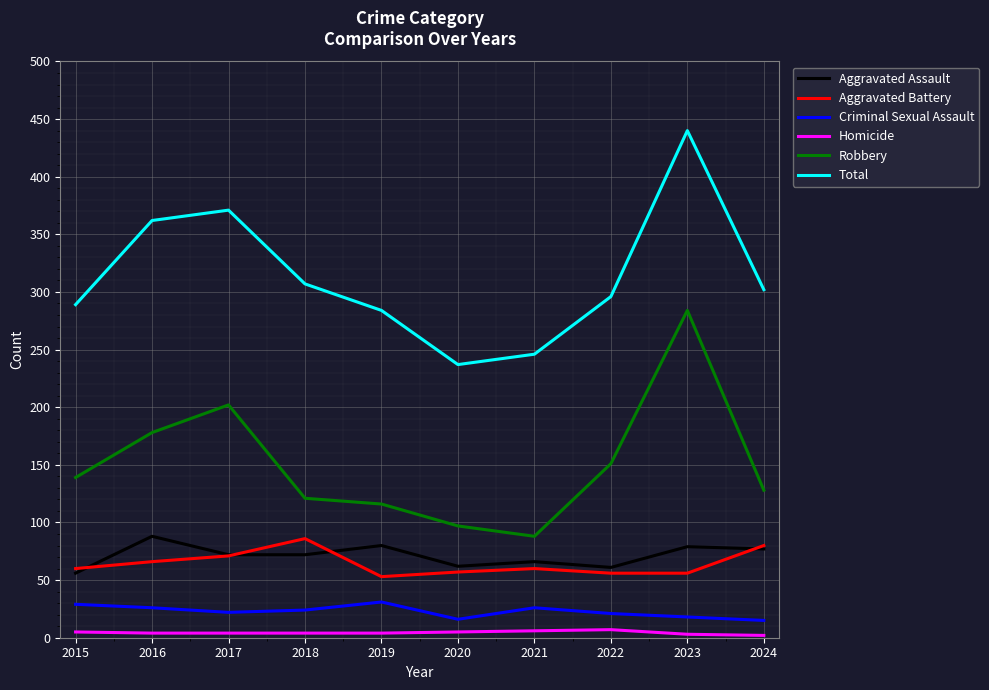

How many values in the Robbery series are below 139?

5